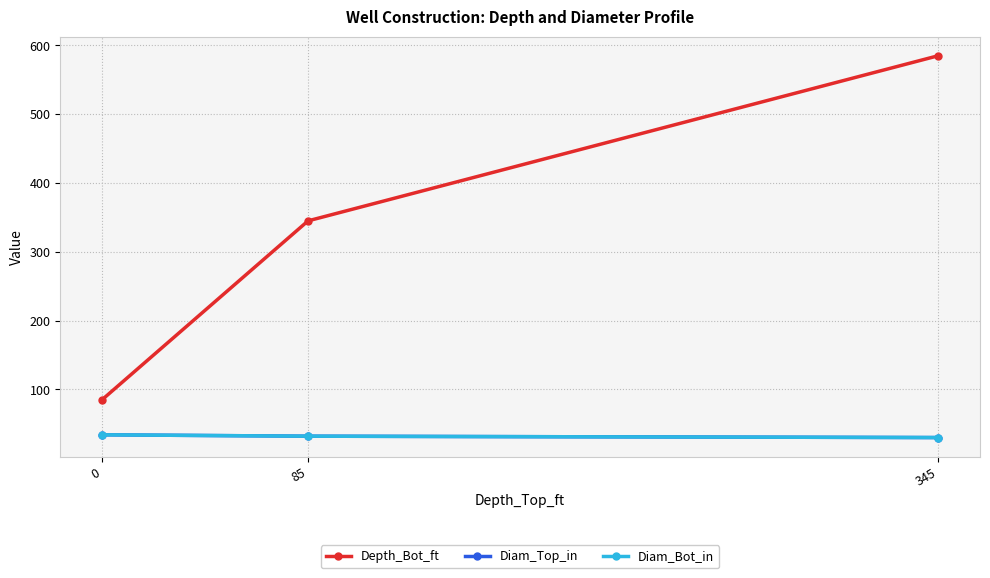

The Diam_Top_in series shows 32 at 85. True or false?

True